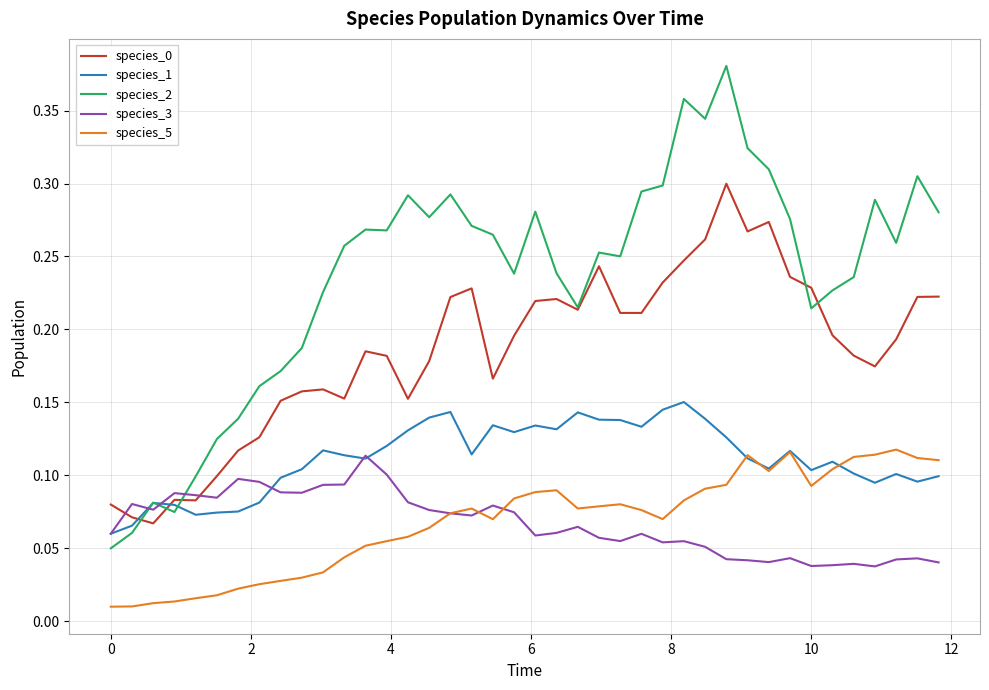

True or false: species_5 and species_0 intersect in this chart.

False